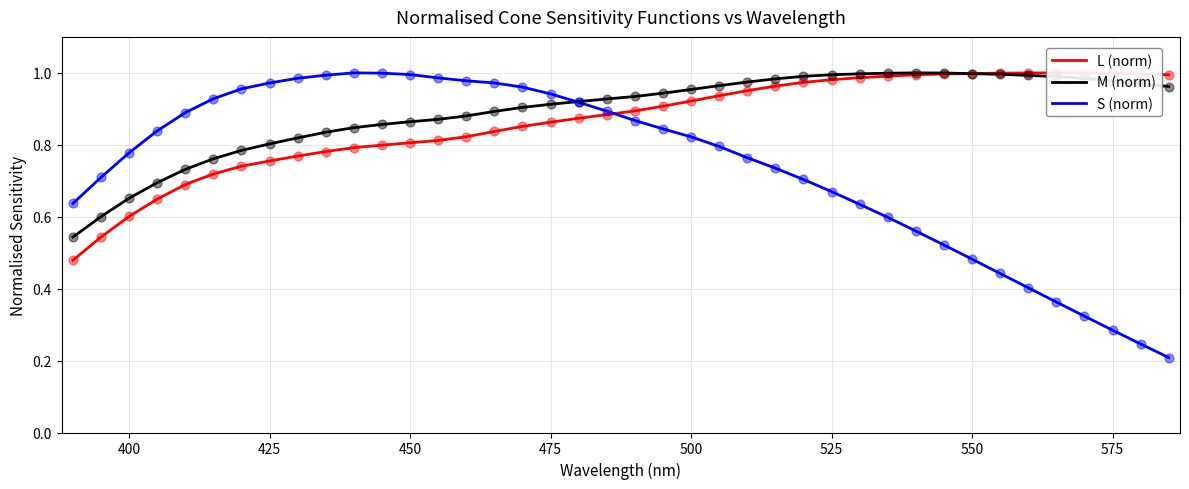

Which series contains the highest Y value?

L (norm)